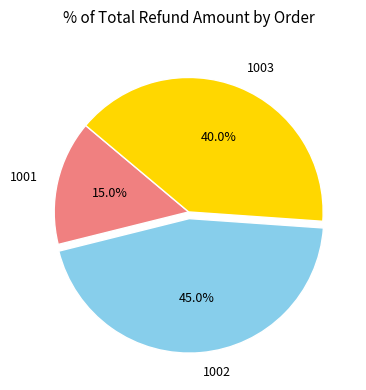

What is the largest slice in the pie chart?

1002